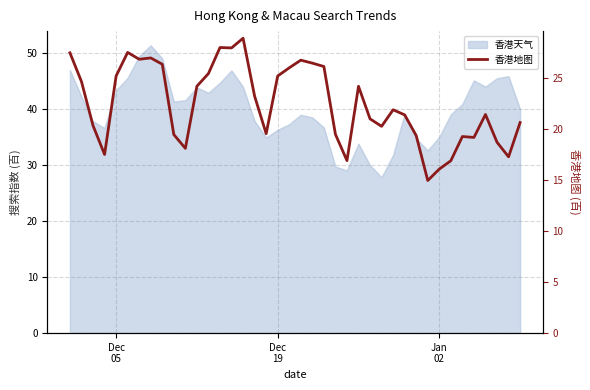

True or false: the data shows 40.8 at Dec 19.

False